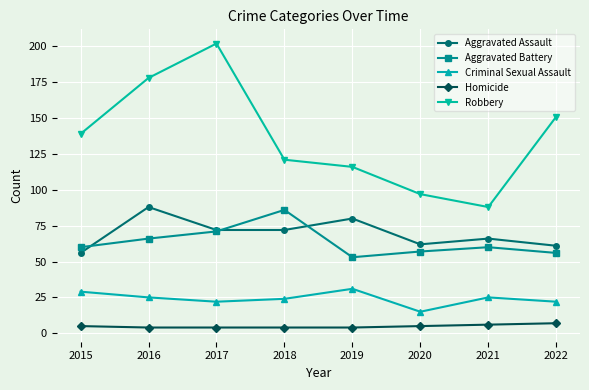

What is the difference between the highest and lowest values at 2022?

144